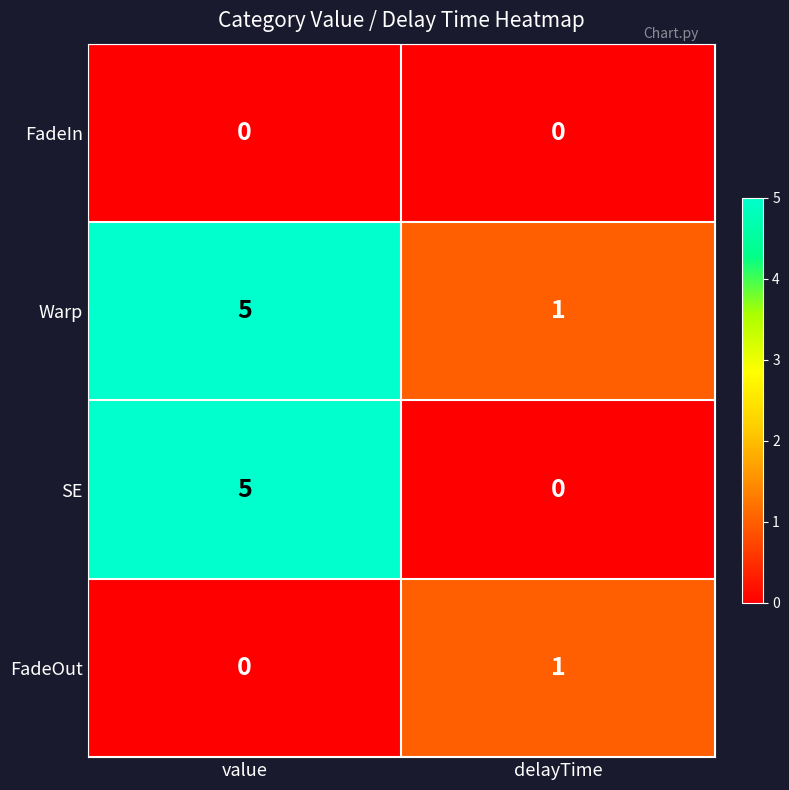

Count the number of data series in this chart.

4